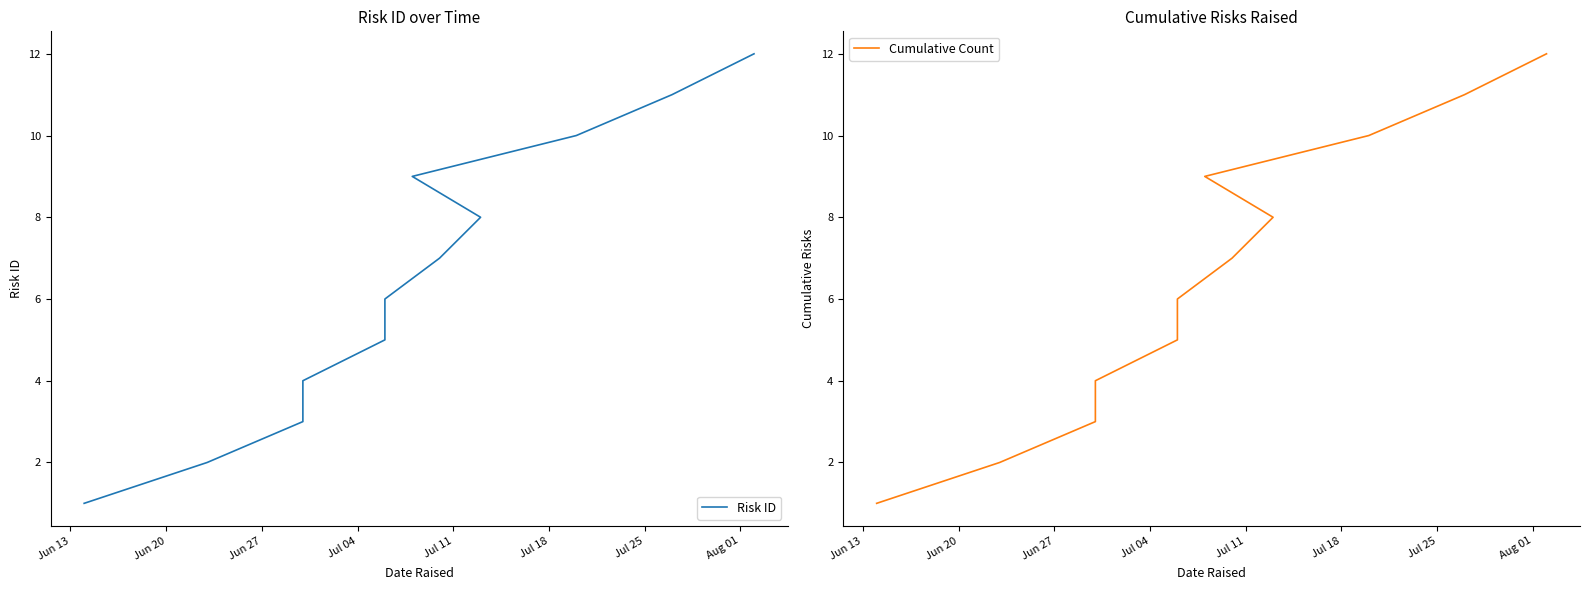

How many lines are shown in the chart?

2